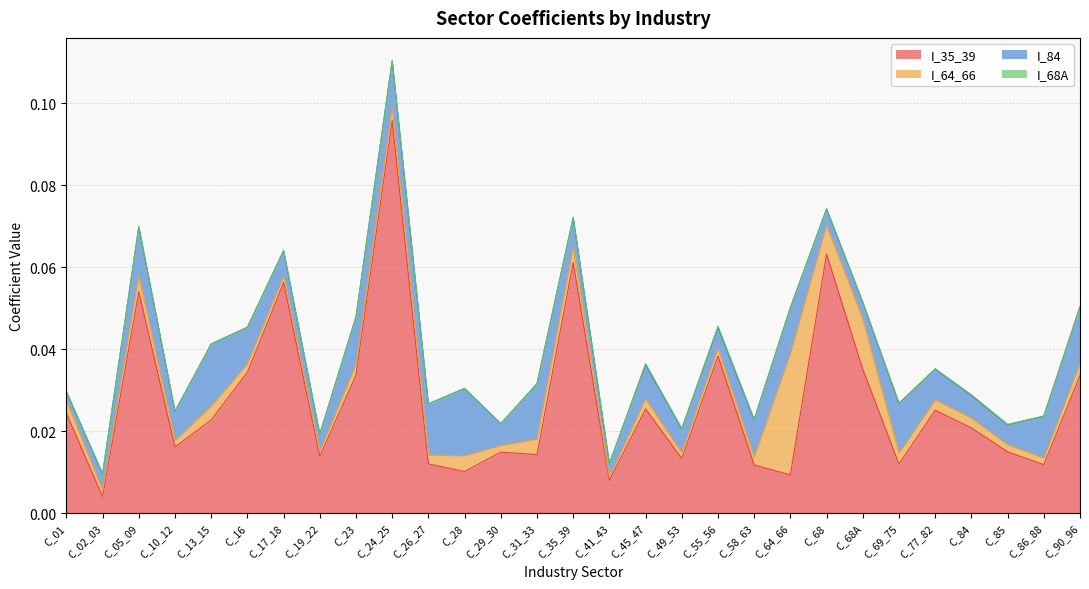

Where is the first local maximum for I_84?

C_05_09